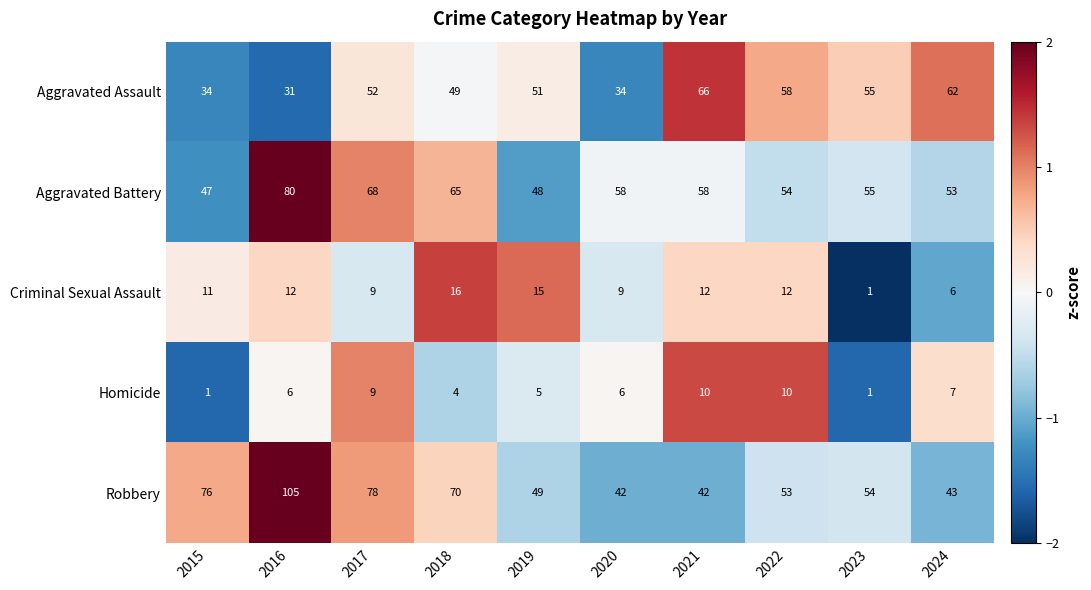

Rank the series by their maximum value, from highest to lowest.

Robbery, Aggravated Battery, Aggravated Assault, Criminal Sexual Assault, Homicide